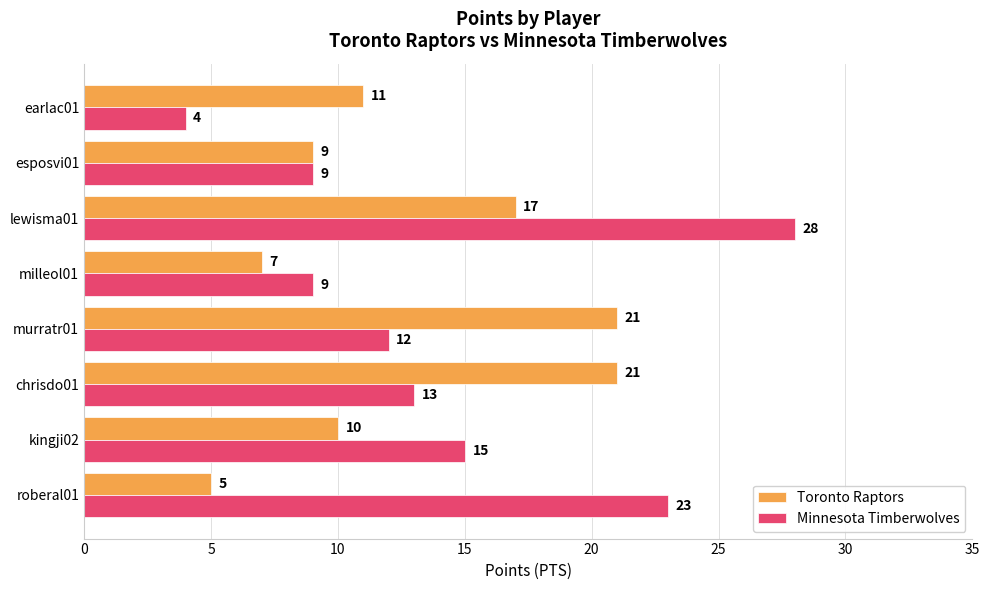

List the series in order of their overall mean, highest first.

Minnesota Timberwolves, Toronto Raptors